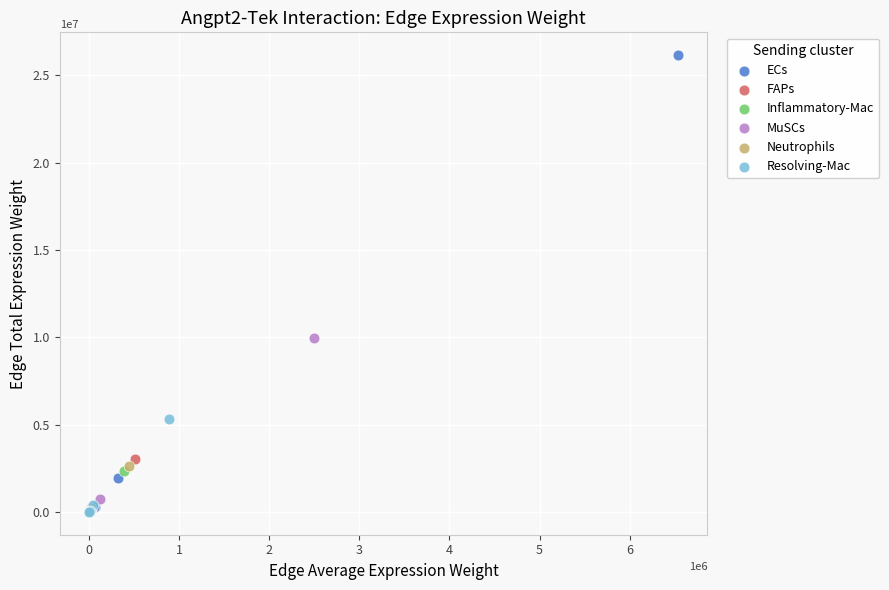

Which series contains the highest Y value?

ECs